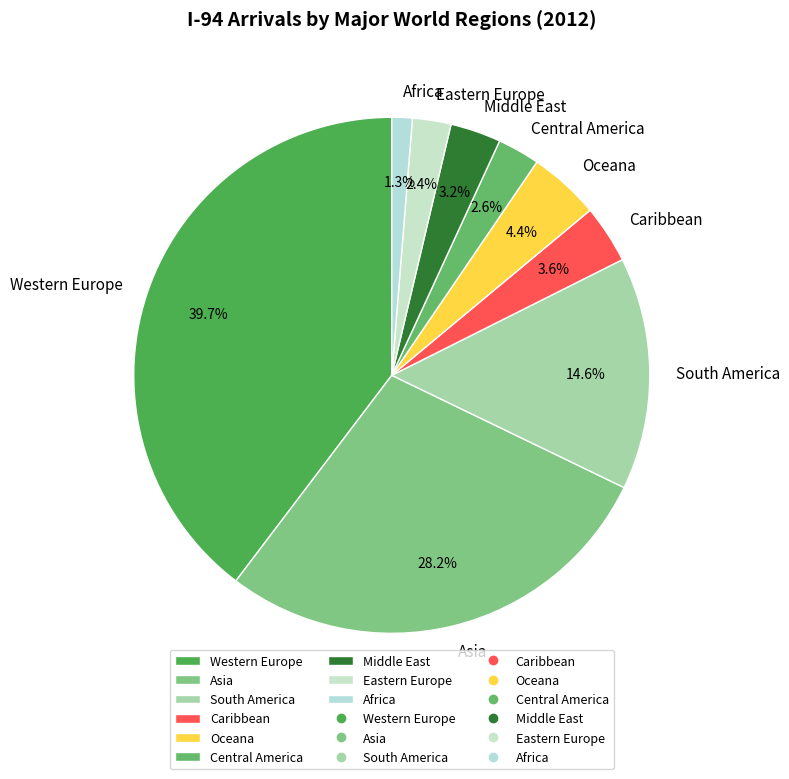

Which slice is the largest?

Western Europe